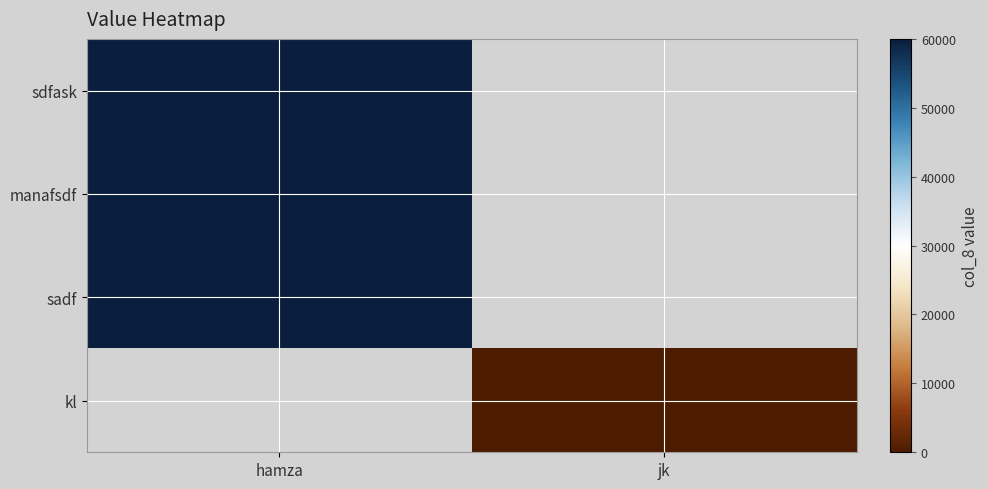

Is the value of manafsdf at jk greater than the value of sdfask at hamza?

No